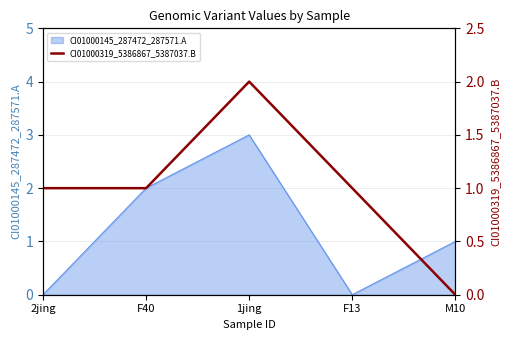

Which category has the highest value across all series?

1jing